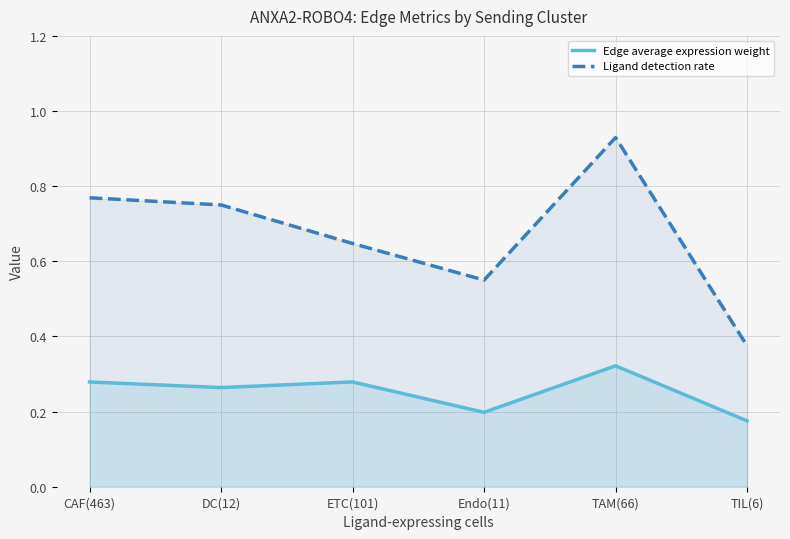

List the series in order of their overall mean, highest first.

Ligand detection rate, Edge average expression weight